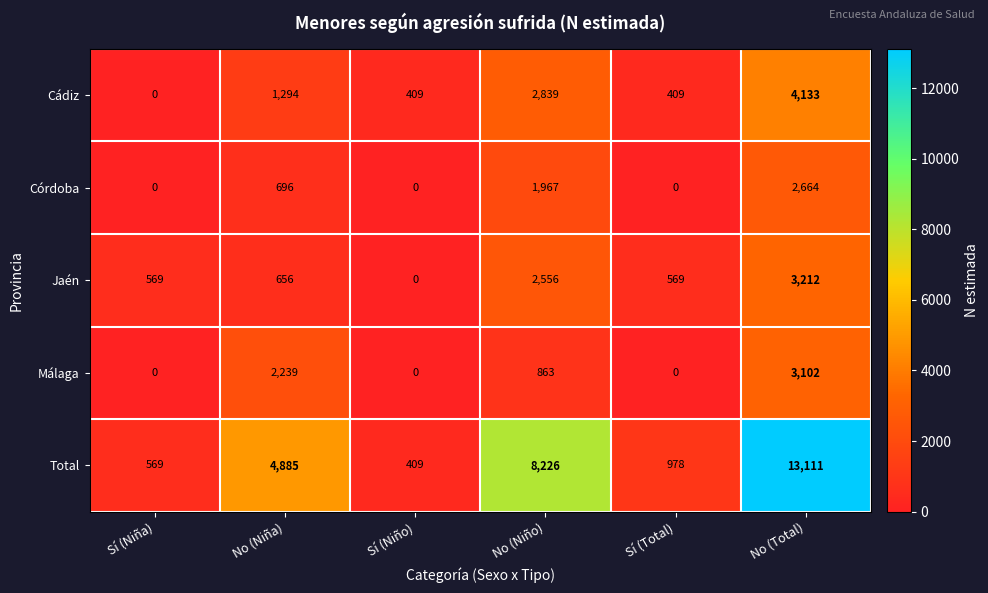

Is it true that Córdoba equals 0 at Sí (Total)?

True